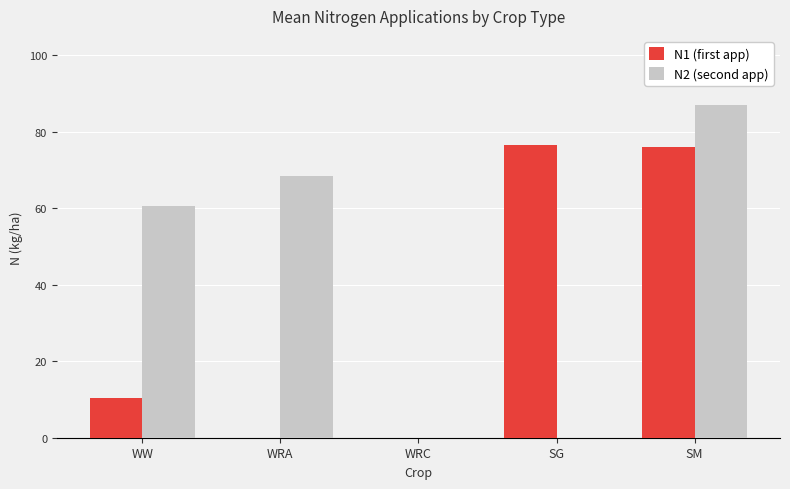

How many groups of bars are there?

5